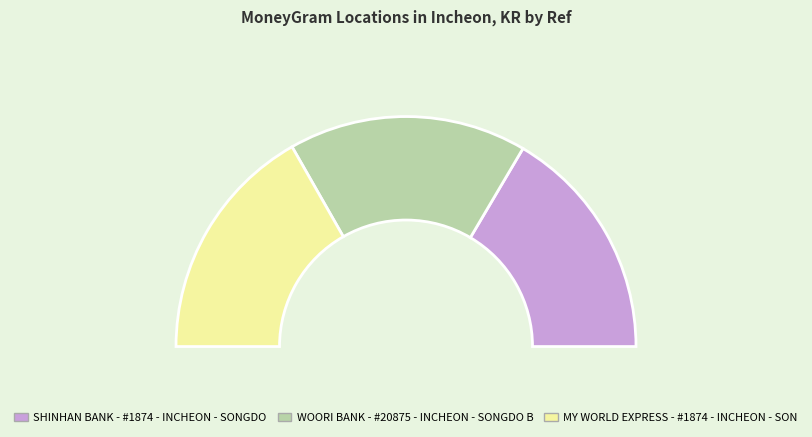

What percentage is the MY WORLD EXPRESS - #1874 - INCHEON - SON slice, to the nearest percent?

33%